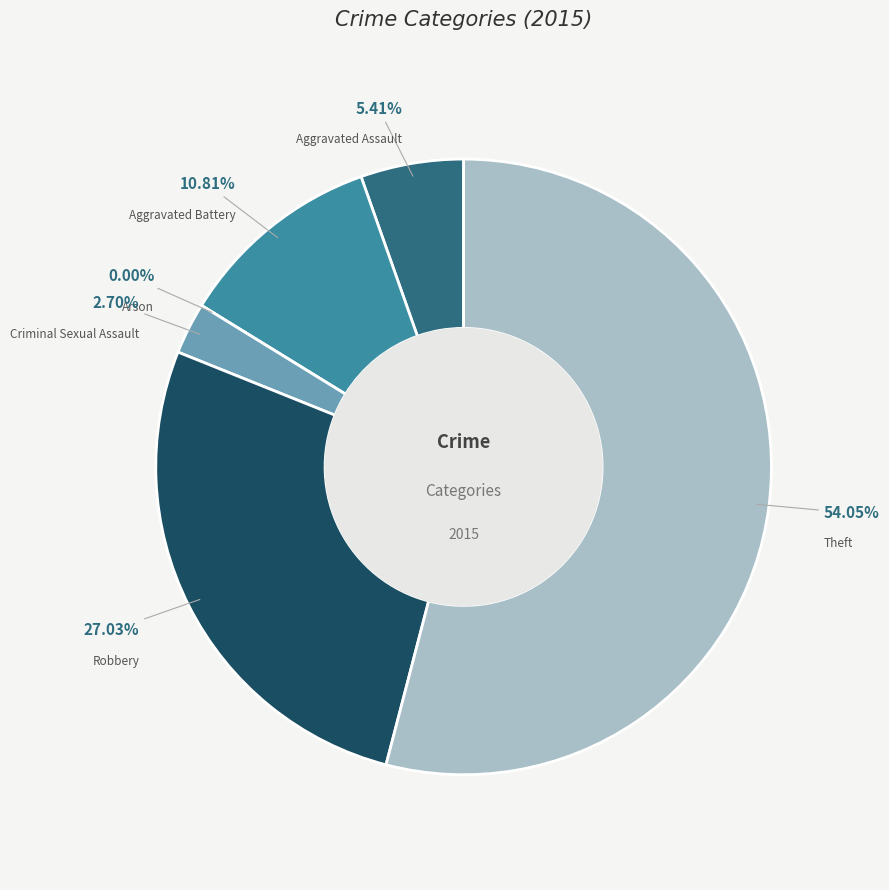

To the nearest percent, what portion does Aggravated Battery represent?

11%